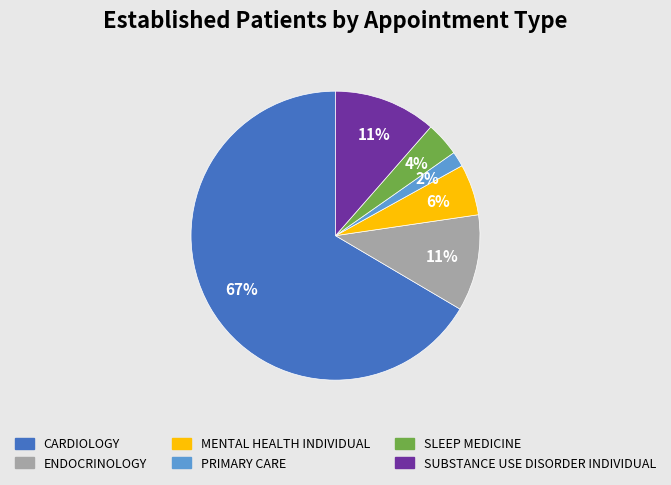

Count the number of slices in the pie.

6